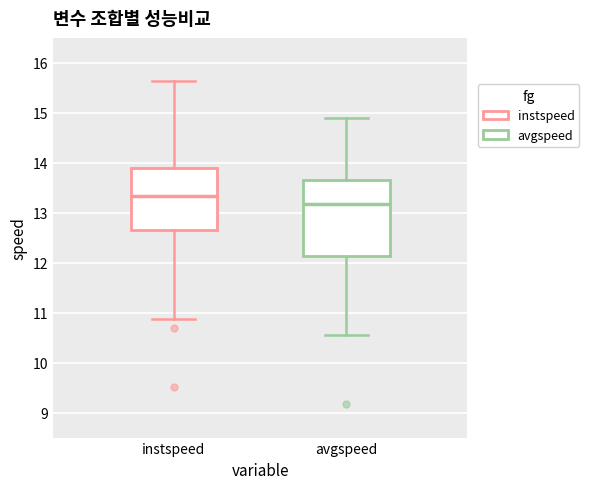

Reading left to right, transcribe this box plot: for each box, give where its median line is, the range the box spans, and where its two whiskers end, as read against the y-axis. The values are not printed on the chart, so give them approximately, as read against the axis.

instspeed: median 13.3, box 12.7 to 13.9, whiskers 10.9 to 15.6
avgspeed: median 13.2, box 12.1 to 13.7, whiskers 10.5 to 14.9